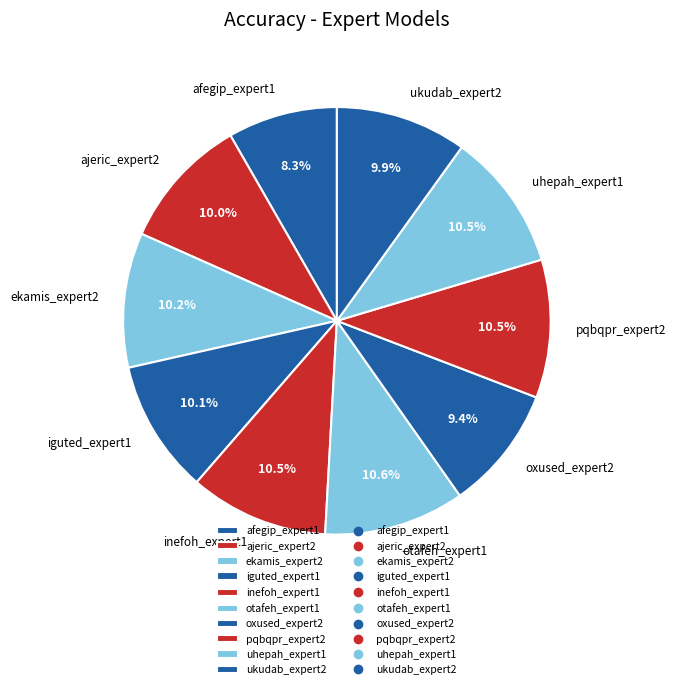

To the nearest percent, what is the average slice percentage?

10%